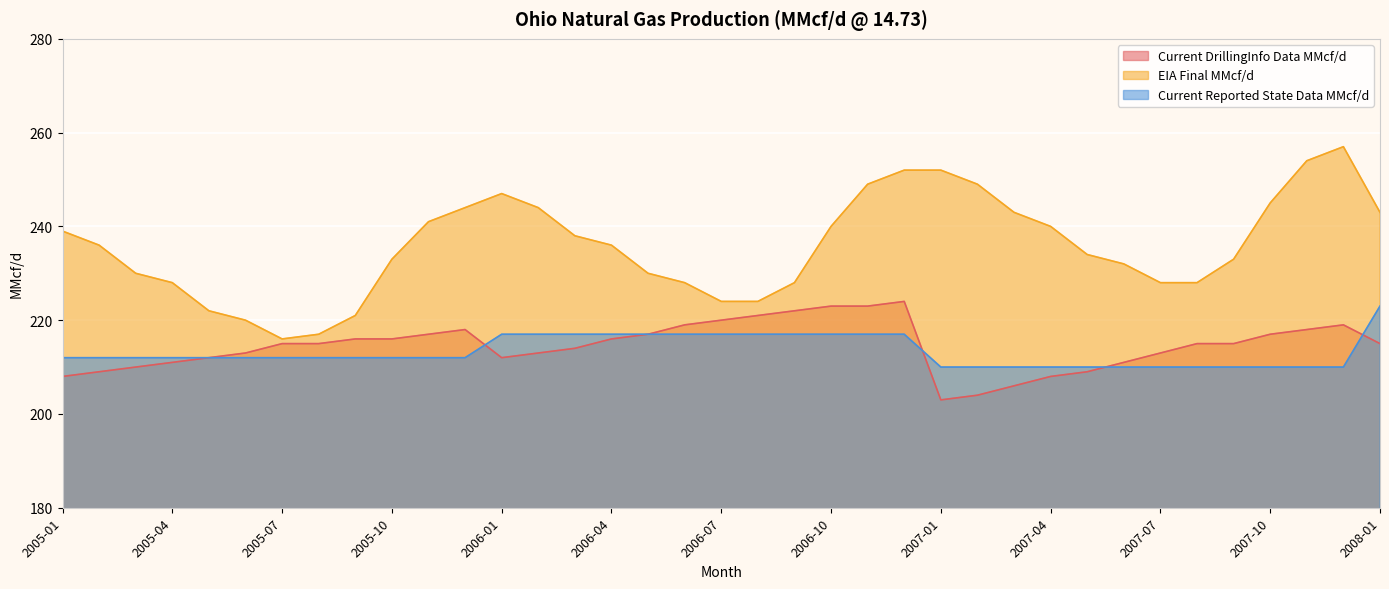

Where do Current Reported State Data MMcf/d and Current DrillingInfo Data MMcf/d first cross each other?

2005-12 and 2006-01